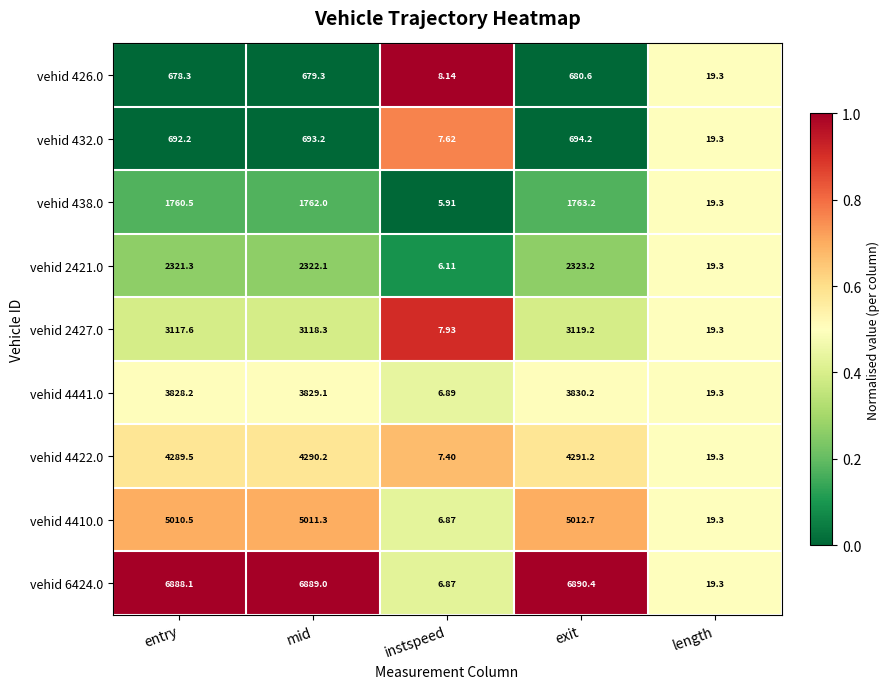

At which label is vehid 4441.0 closest to 1918?

length